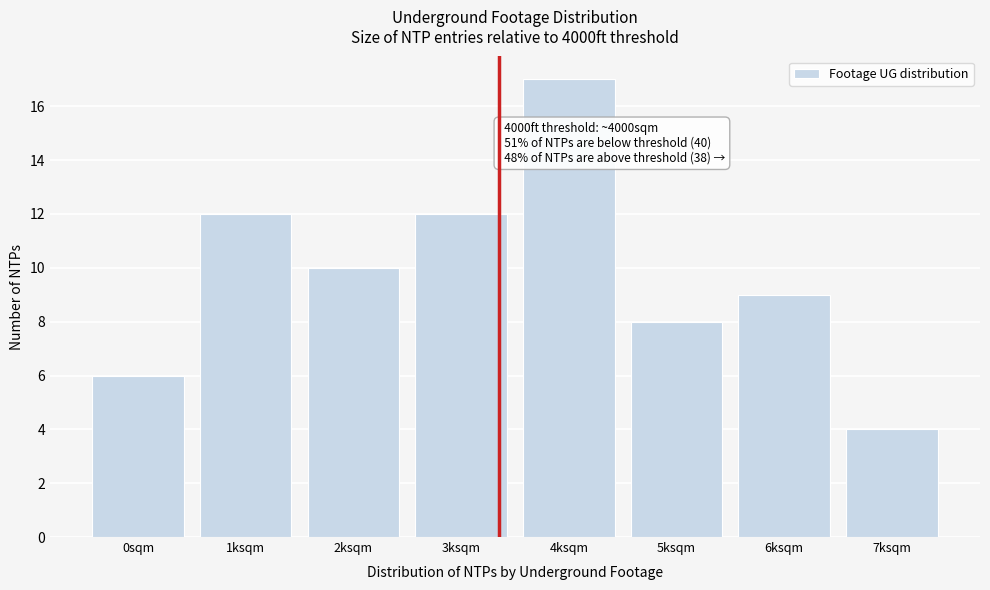

Reading right to left, what are all the values shown in this chart?

7ksqm=4	6ksqm=9	5ksqm=8	4ksqm=17	3ksqm=12	2ksqm=10	1ksqm=12	0sqm=6